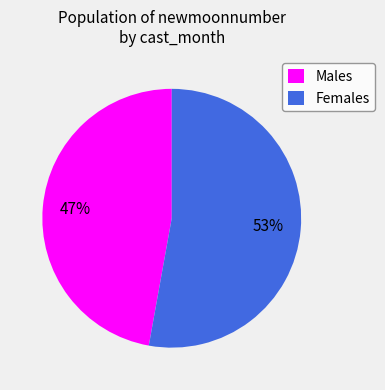

How many slices are in this pie chart?

2